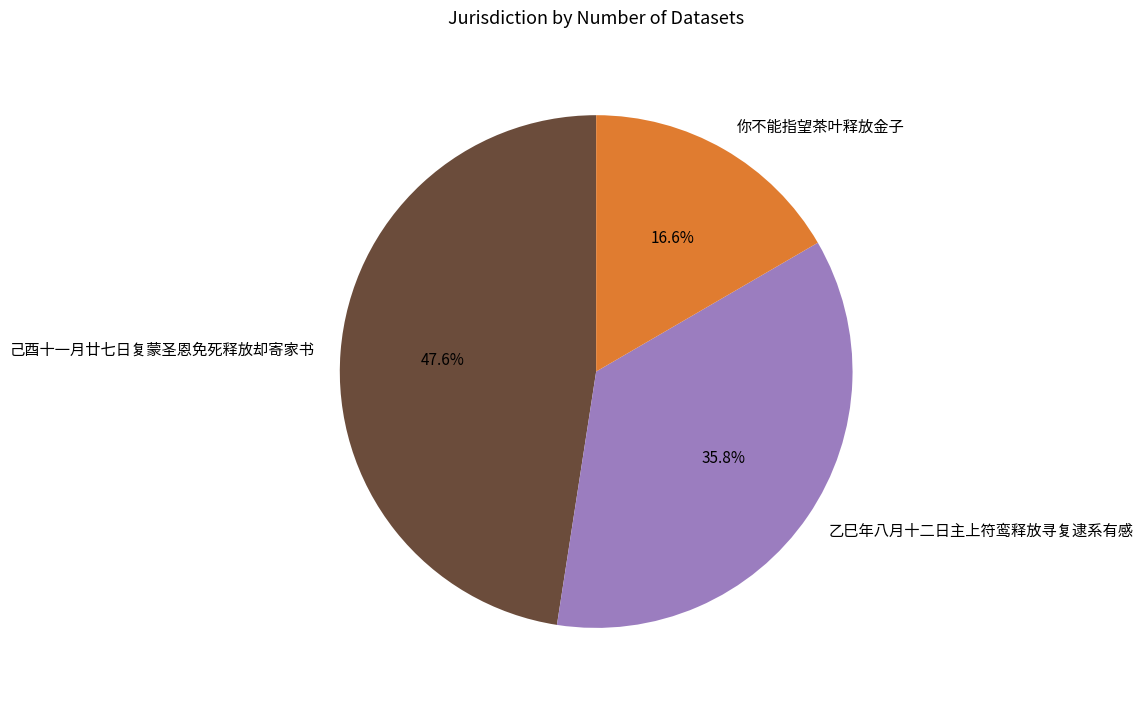

True or false: 你不能指望茶叶释放金子 accounts for 17% of the total.

True